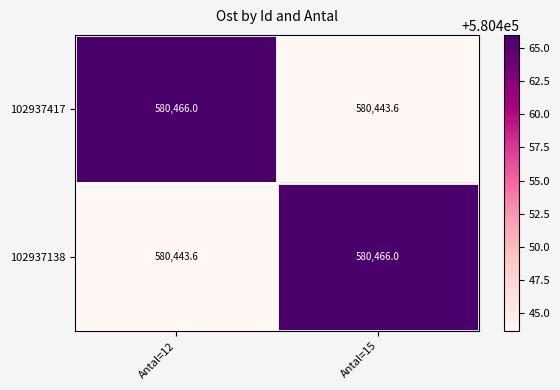

What is the minimum value for 102937417?

580443.6